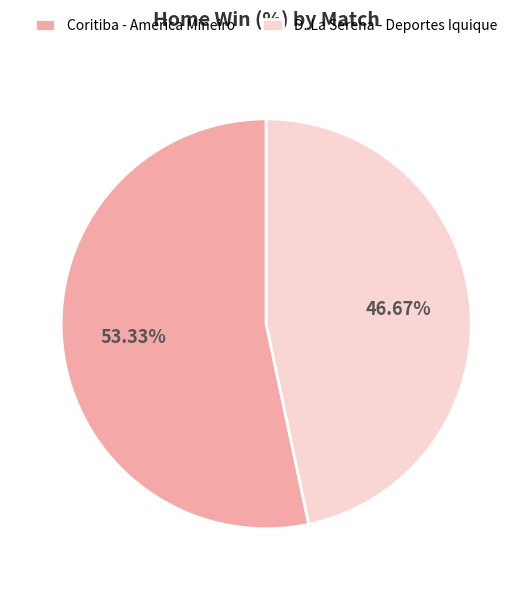

What is the majority slice?

Coritiba - America Mineiro